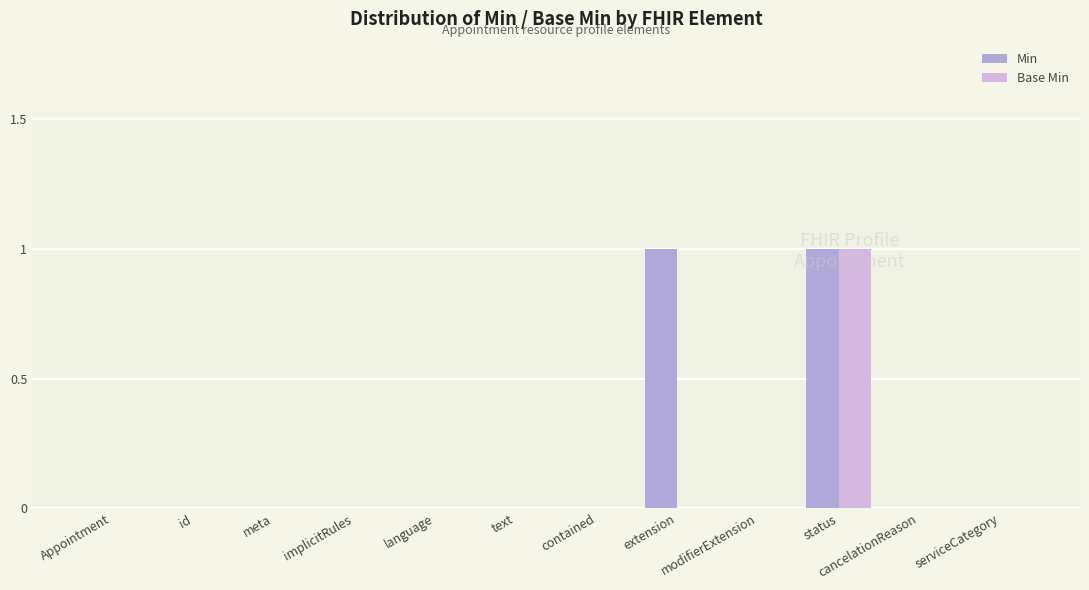

At which label does Base Min reach its peak?

status